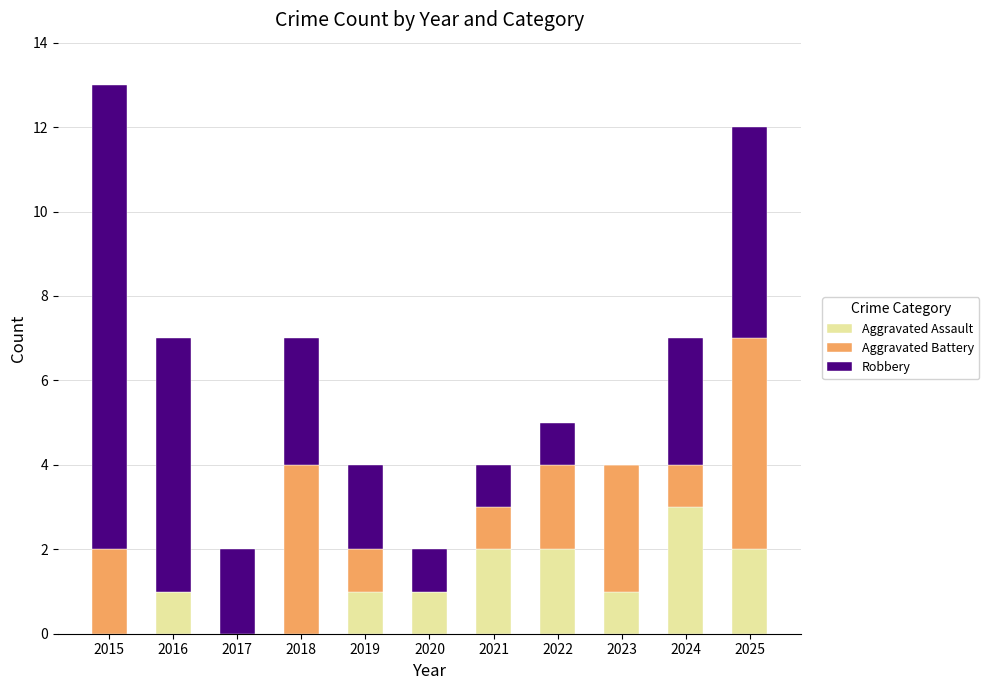

At which category is the sum across all series the highest?

2015